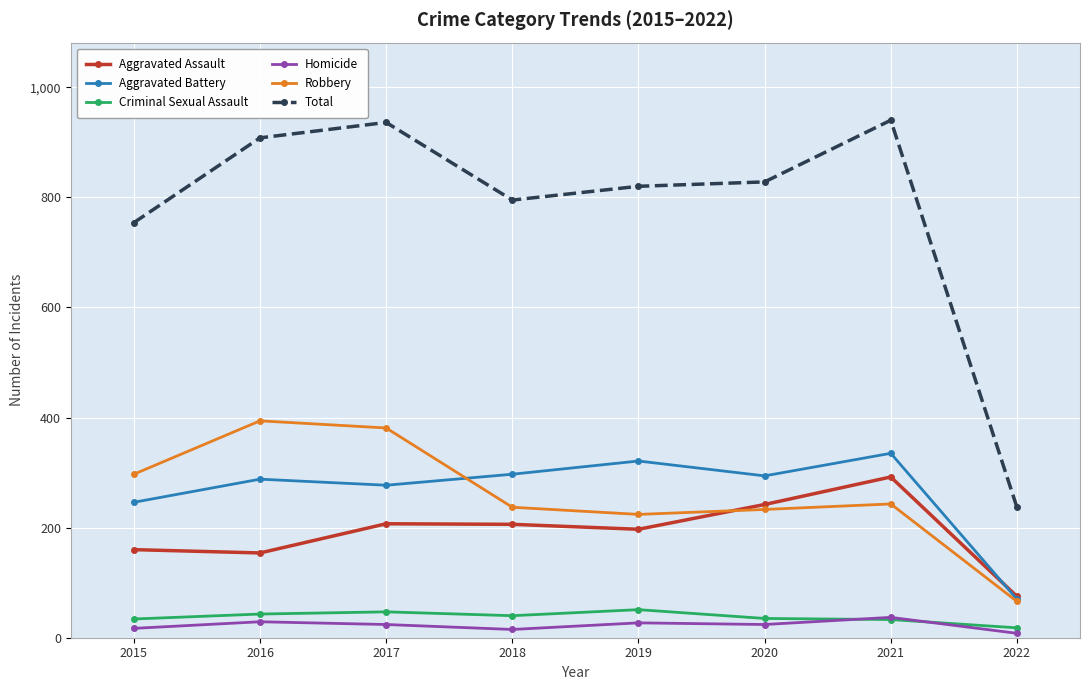

Which series has the largest total across all categories?

Total